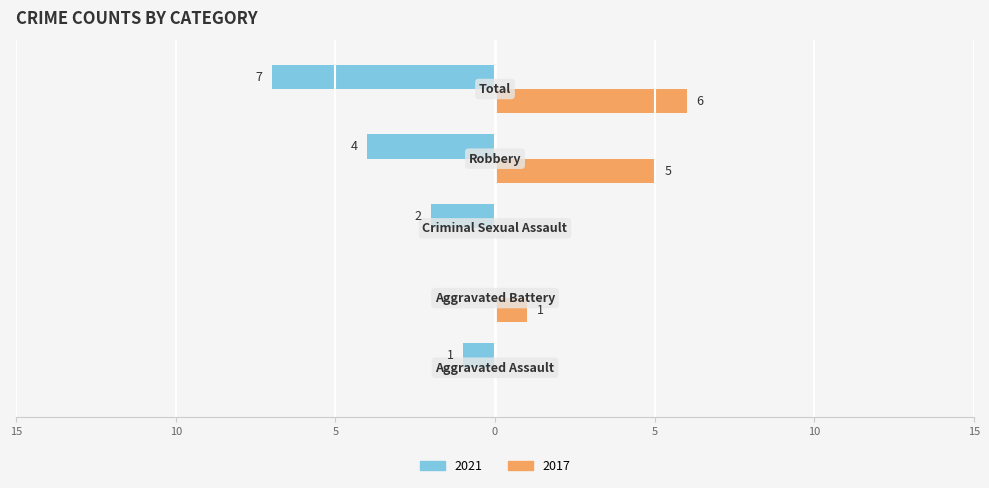

What are all the series names shown in the legend?

2021, 2017